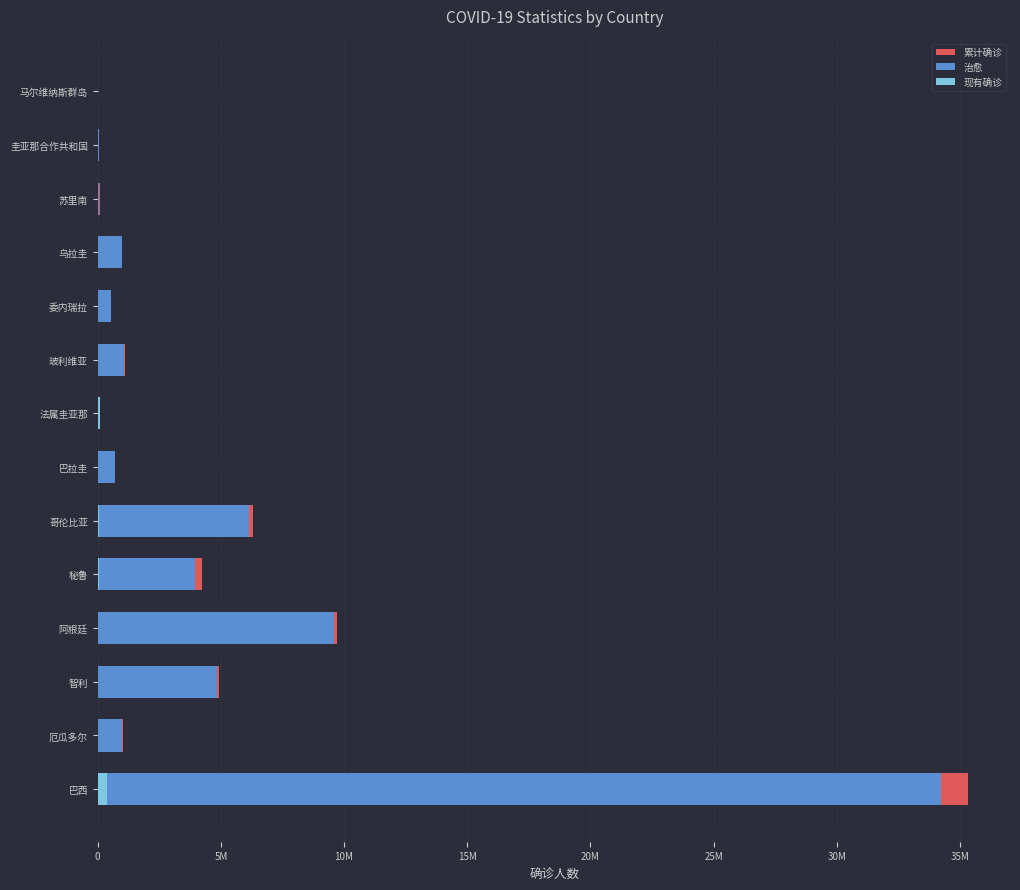

Count the number of data series in this chart.

3